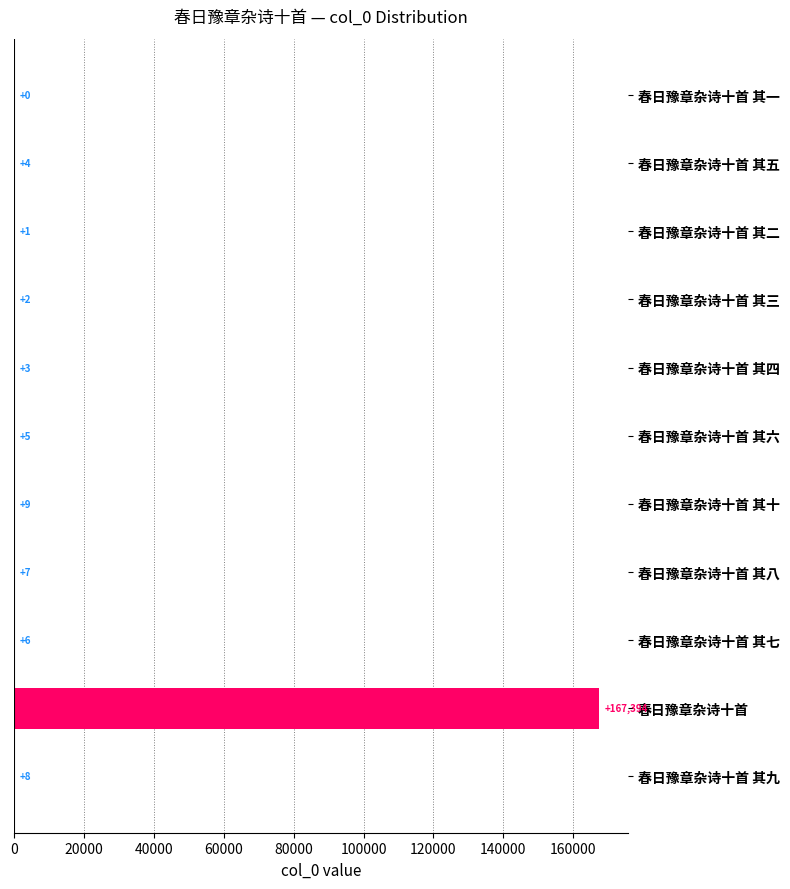

What is the greatest value displayed?

167394